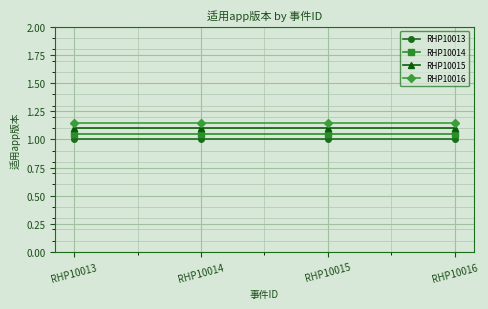

What is the smallest value displayed?

1.0